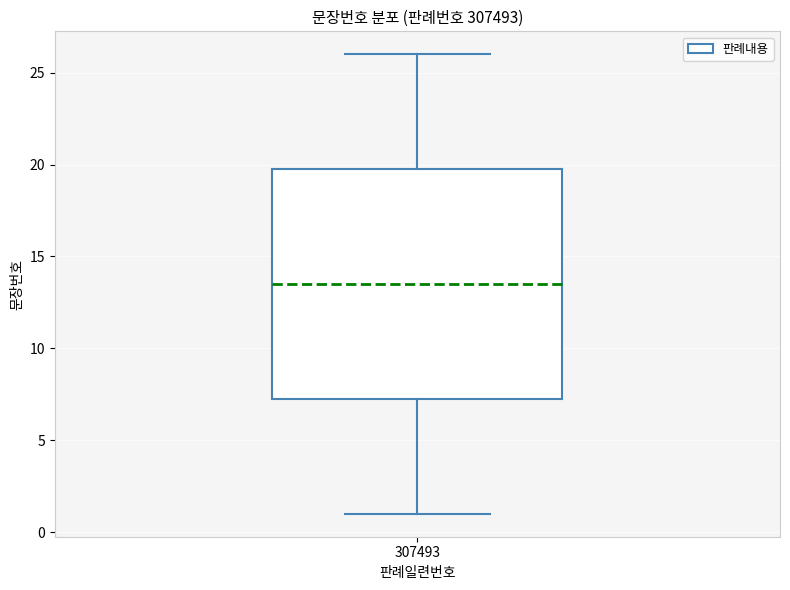

Transcribe this box plot: give where the median line is, the range the box spans, and where the two whiskers end, as read against the y-axis. The values are not printed on the chart, so give them approximately, as read against the axis.

median 13.5, box 7.5 to 20.0, whiskers 1.0 to 26.0